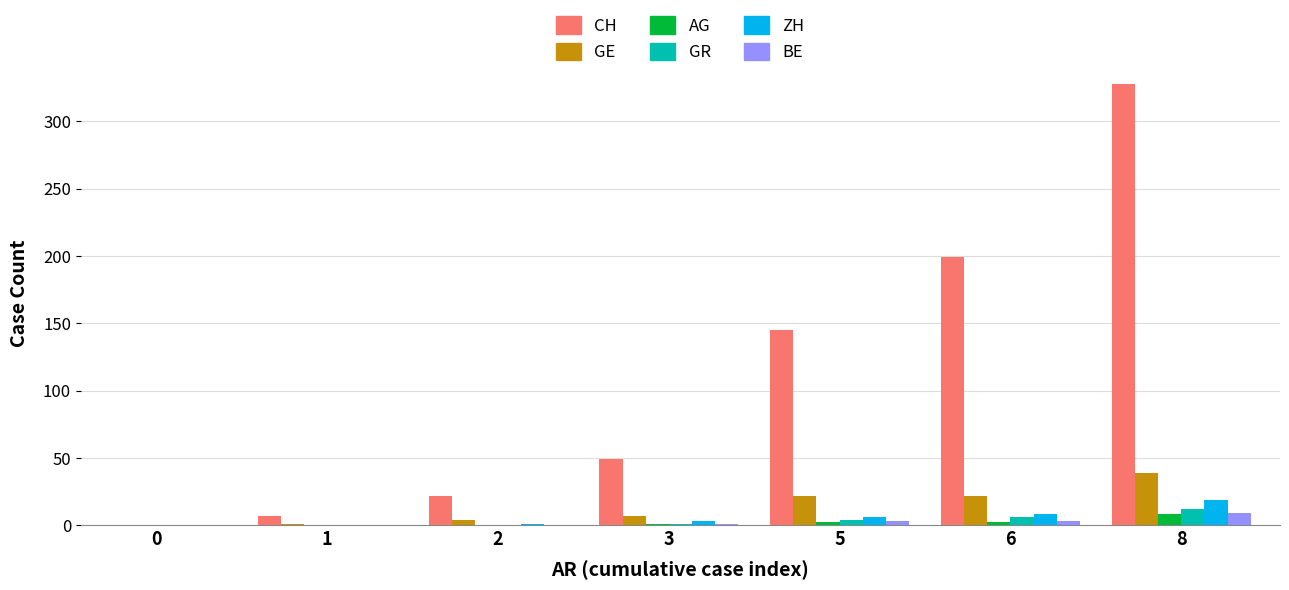

Are the bars grouped side by side (vs. stacked)?

Yes